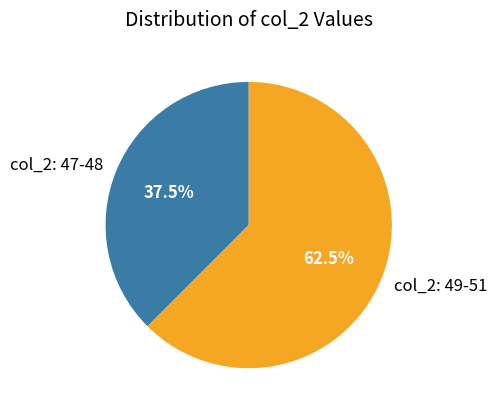

Which has a higher value, col_2: 49-51 or col_2: 47-48?

col_2: 49-51